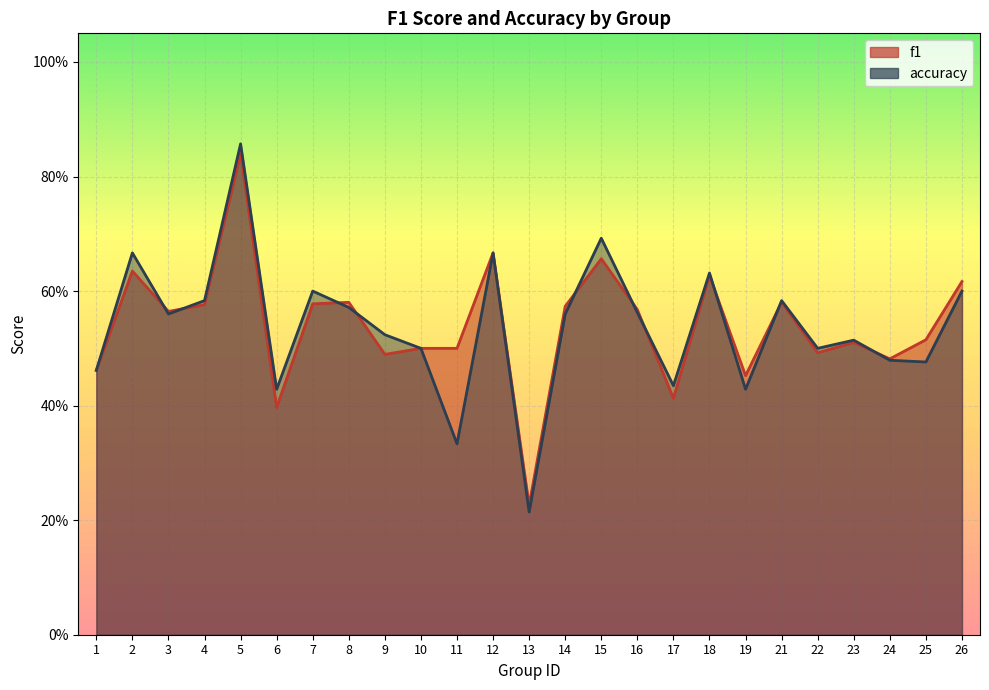

Is the value of accuracy at 1 greater than the value of f1 at 6?

Yes